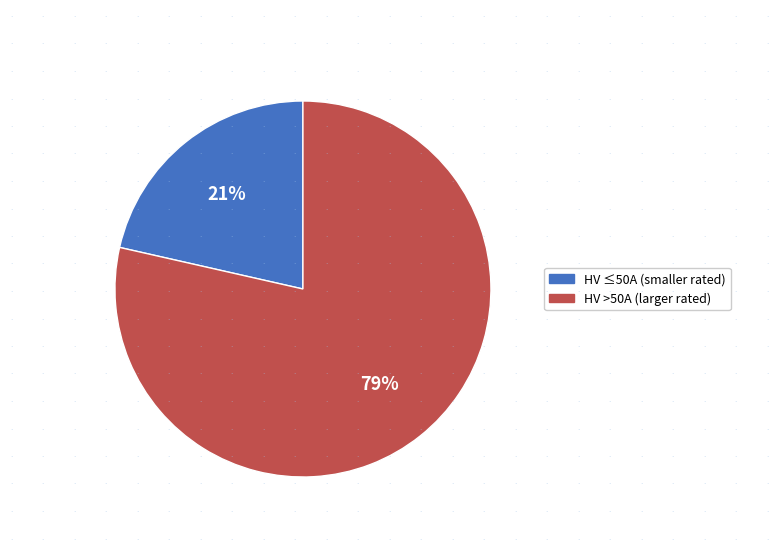

To the nearest percent, what is the average slice percentage?

50%